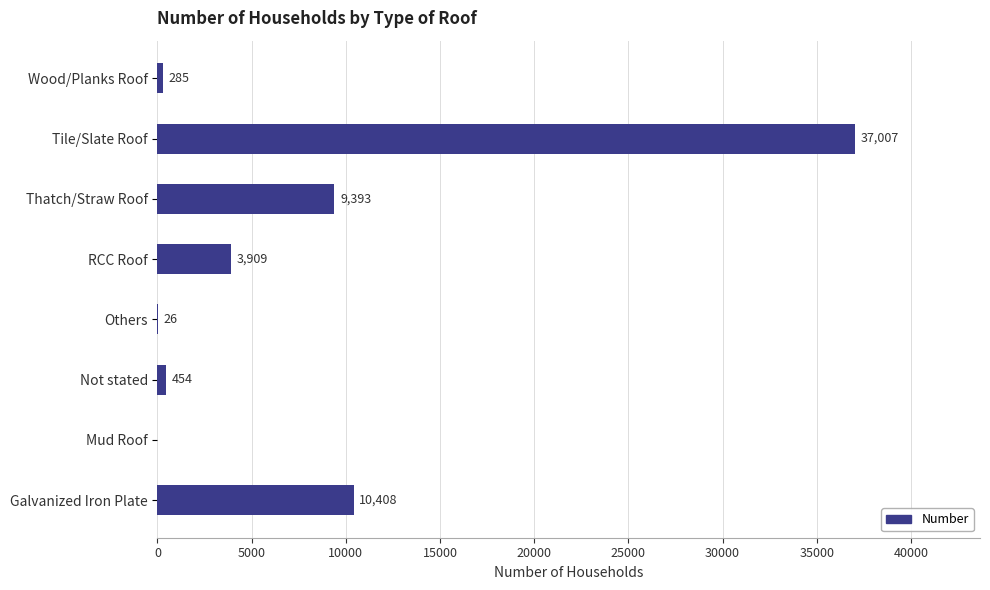

How many series are shown in this chart?

1